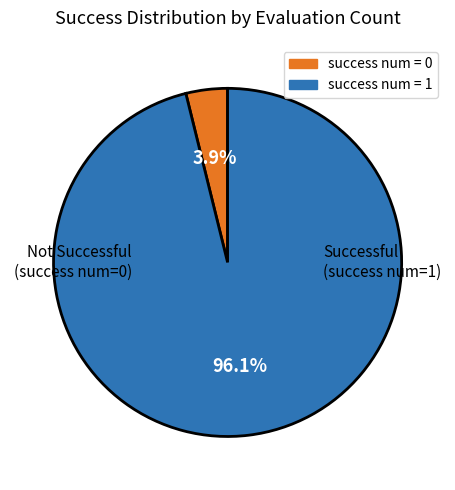

Does any single category account for the majority?

Yes